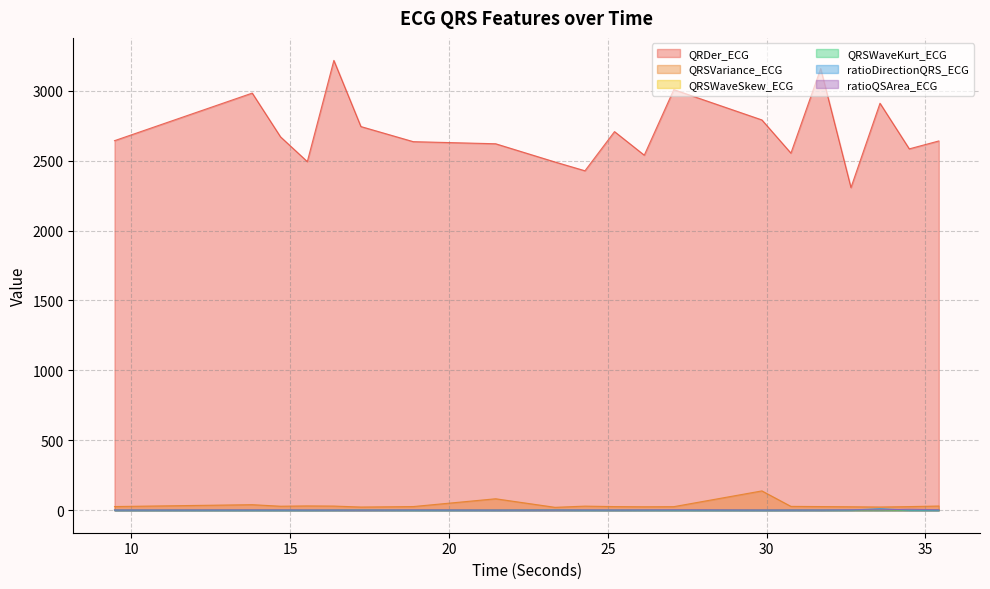

How many interior local valleys does the QRSWaveSkew_ECG series have?

6